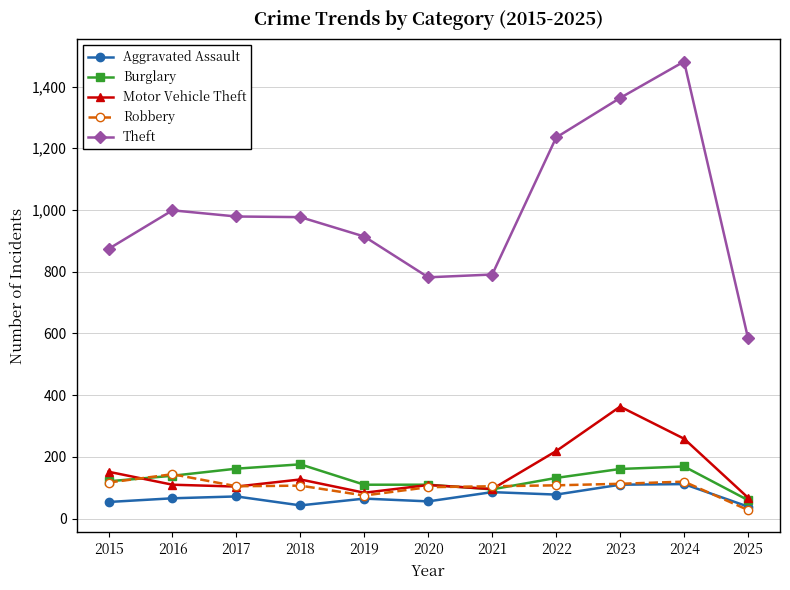

Is the value of Aggravated Assault at 2017 greater than the value of Motor Vehicle Theft at 2021?

No